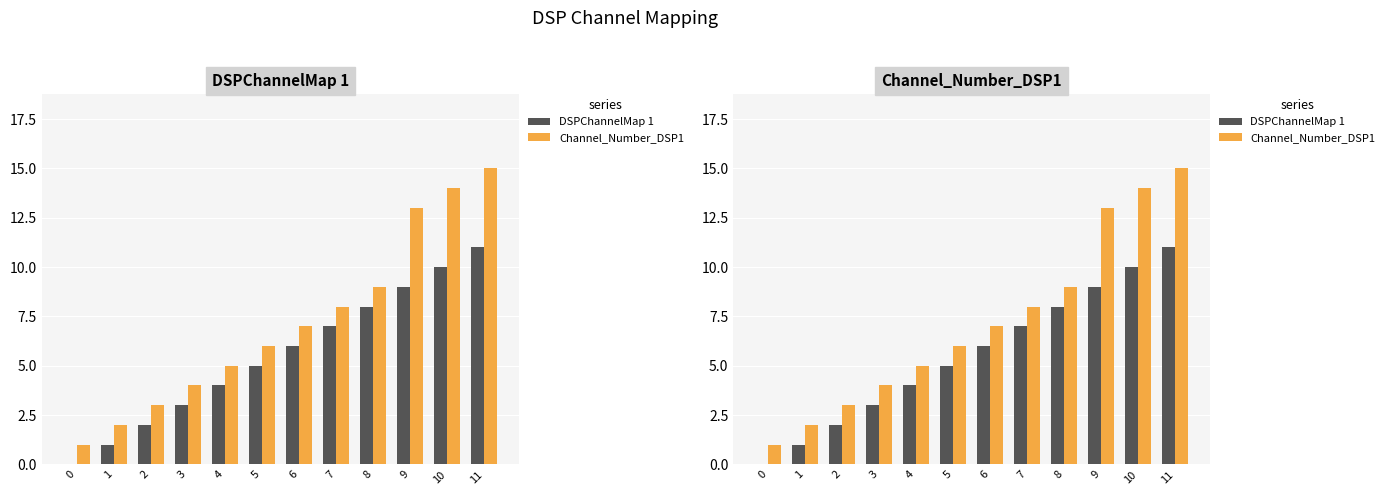

Reading left to right, transcribe all the data shown in this chart.

DSPChannelMap 1: 0=0	1=1	2=2	3=3	4=4	5=5	6=6	7=7	8=8	9=9	10=10	11=11
Channel_Number_DSP1: 0=1	1=2	2=3	3=4	4=5	5=6	6=7	7=8	8=9	9=13	10=14	11=15